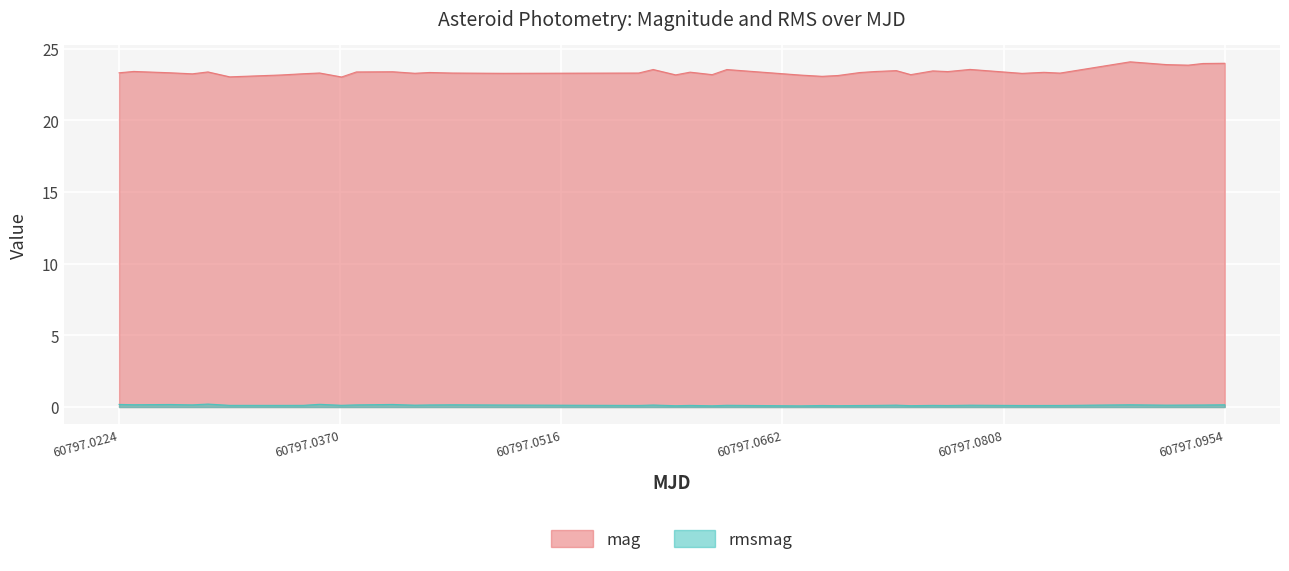

Which series has the largest total across all categories?

mag